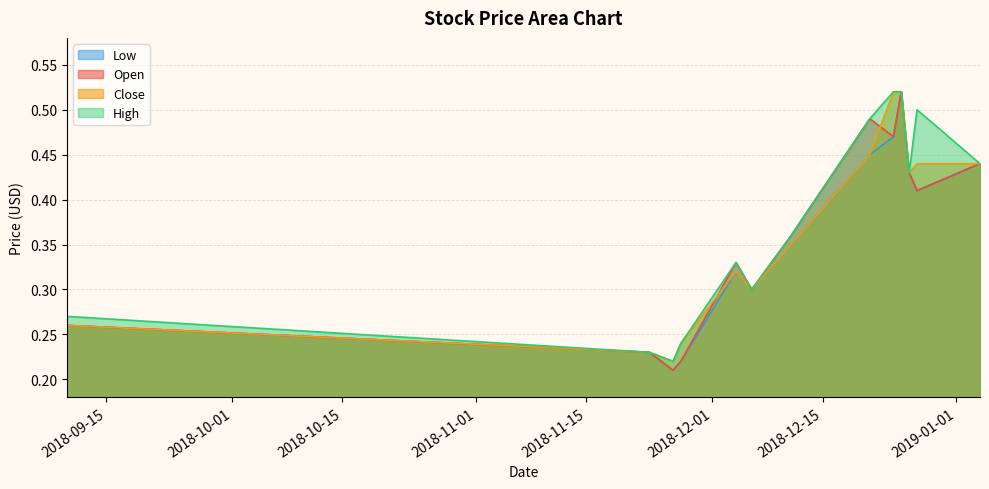

What is the highest value of the Low series?

0.5